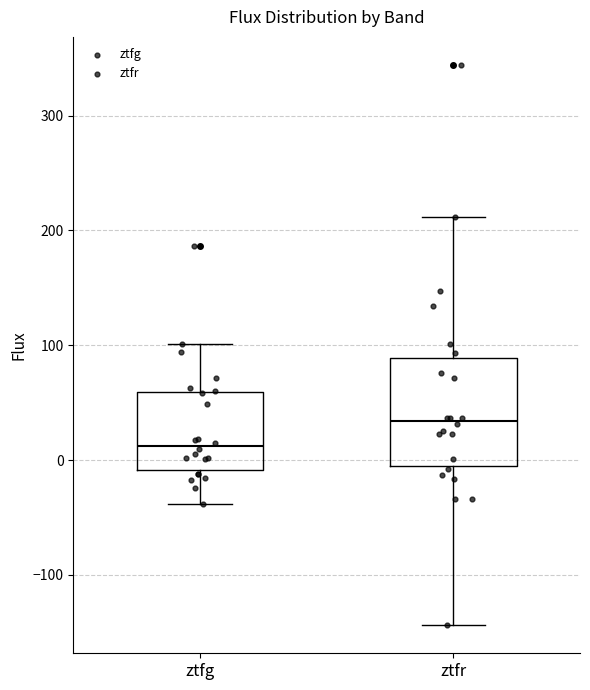

Comparing the boxes themselves (not the whiskers), which one is the tallest?

ztfr